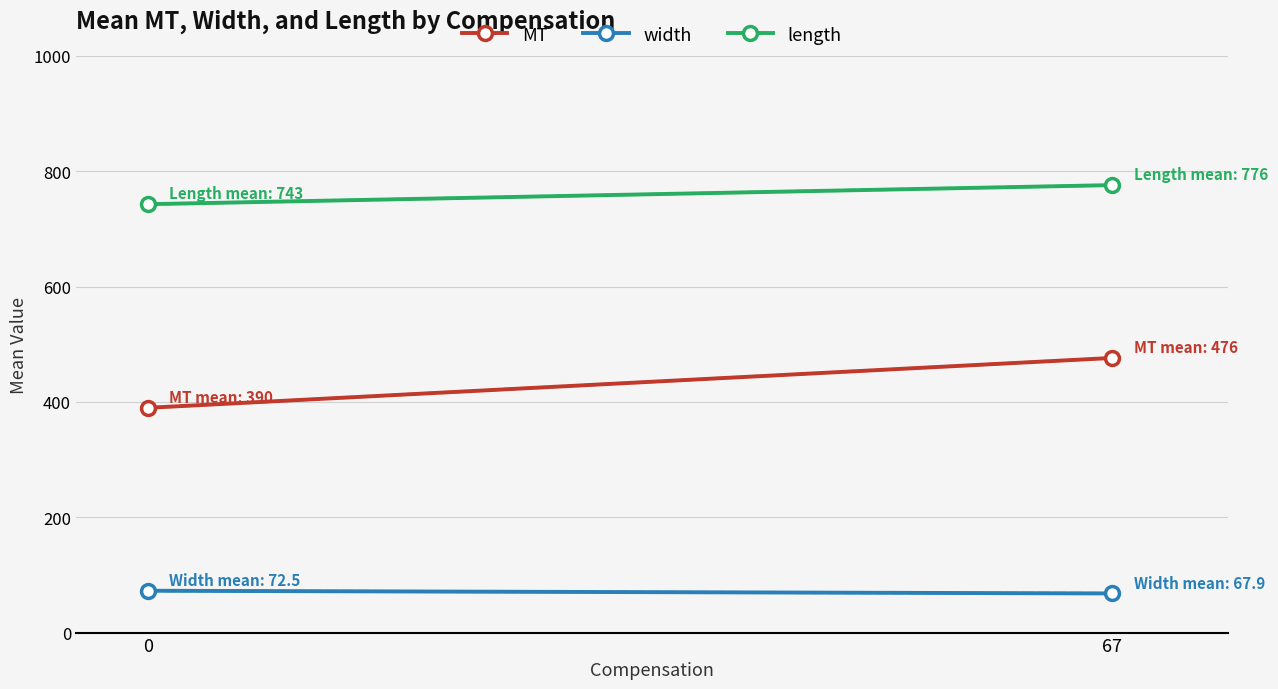

What is the difference between the maximum and minimum values in the MT series?

86.5